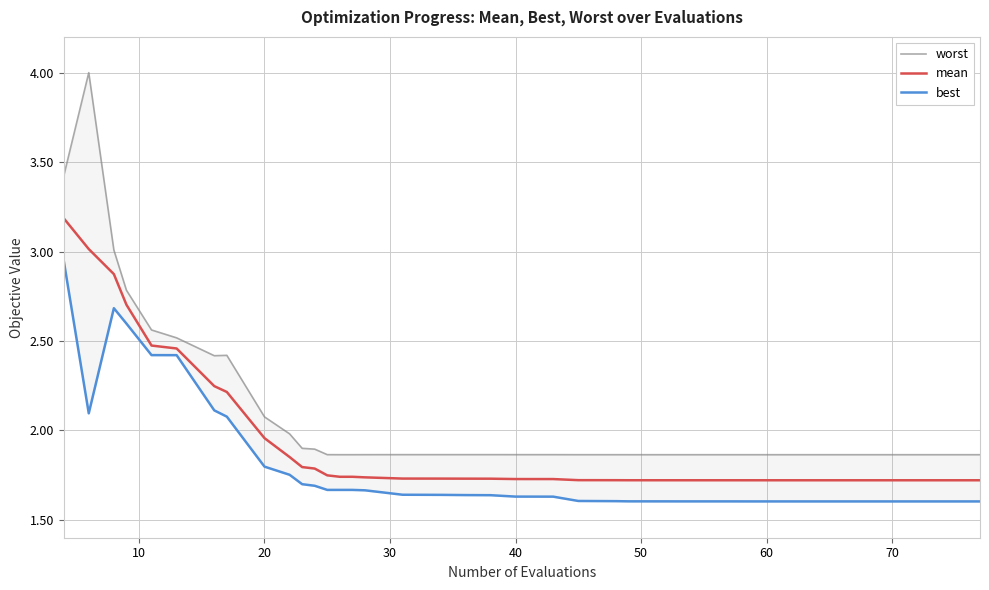

The value of mean at 40 is 1.7. True or false?

True